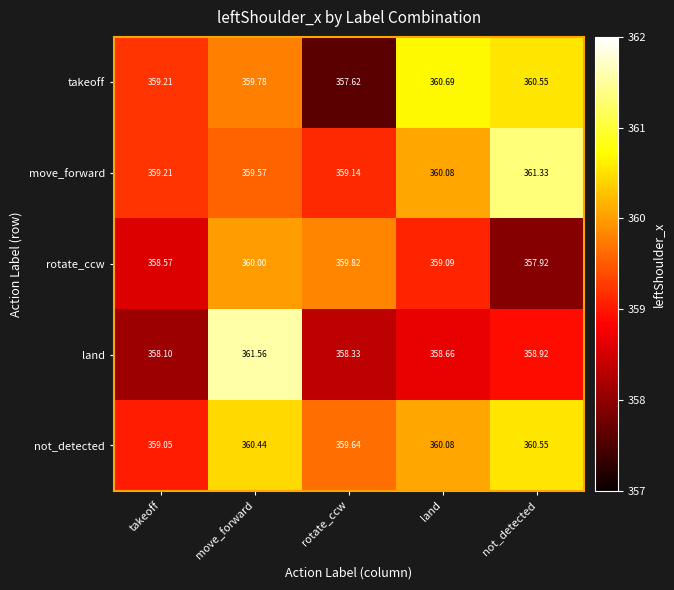

At which label is takeoff closest to 359?

takeoff